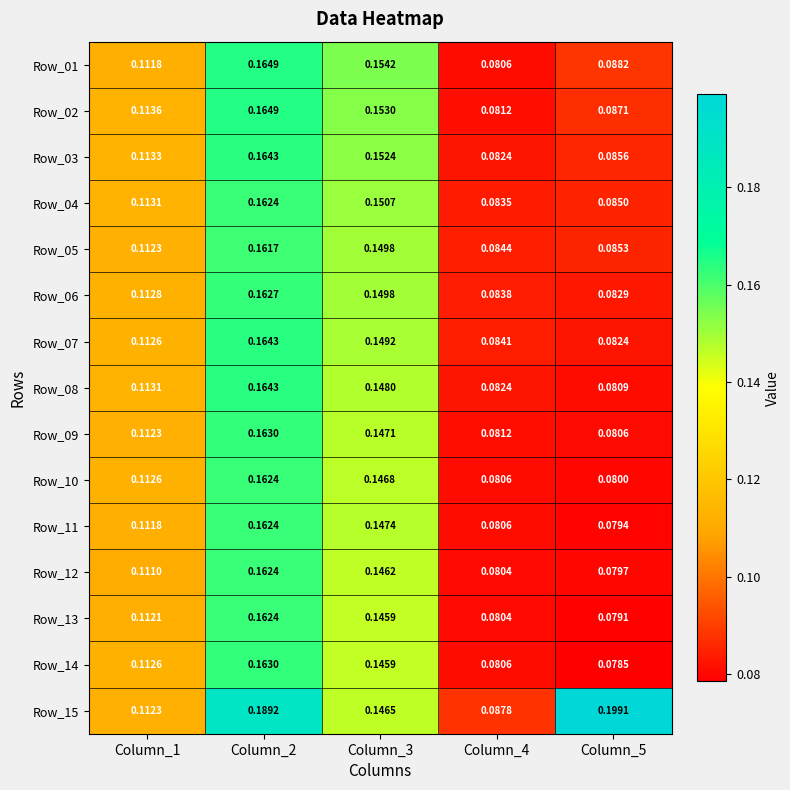

Is the value of Row_10 at Column_4 greater than the value of Row_12 at Column_2?

No